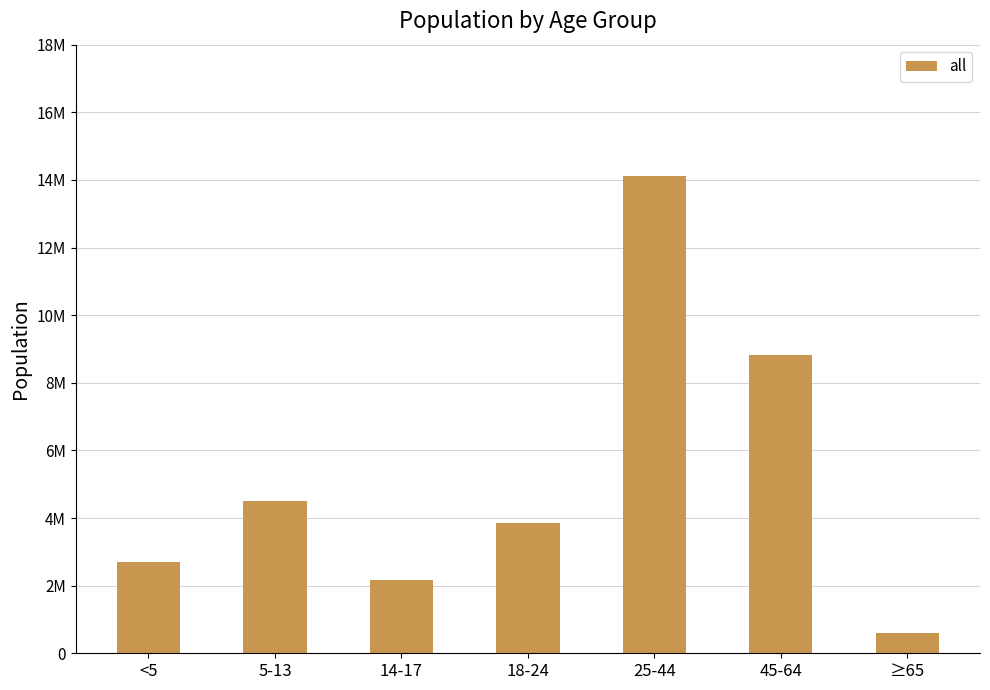

What is the smallest value displayed?

612463